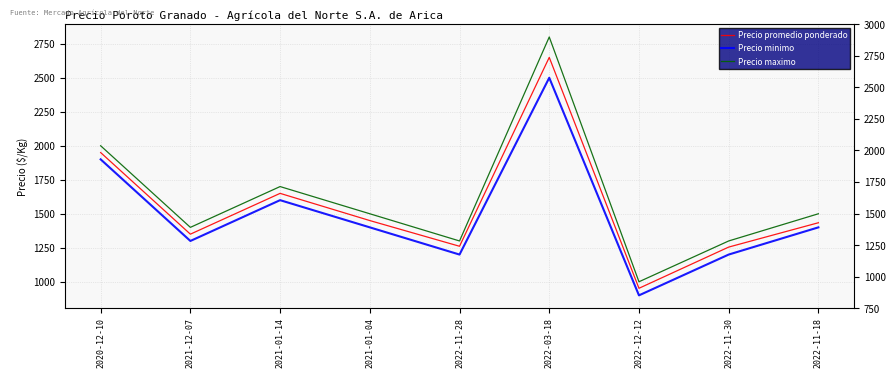

What is the label of the 5th point from the left?

2022-11-28